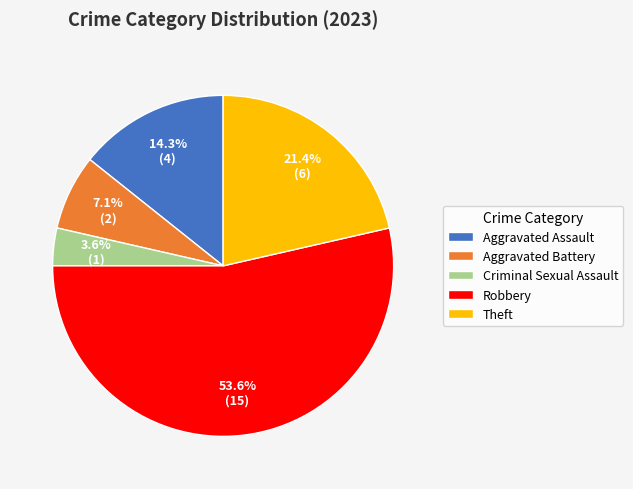

Do Robbery and Aggravated Assault together represent more than half of the pie?

Yes